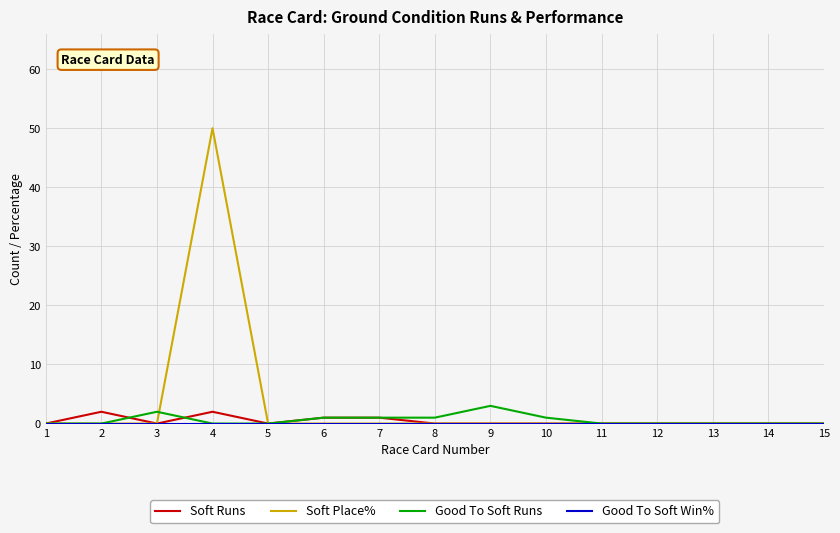

Does the chart have visible grid lines?

Yes